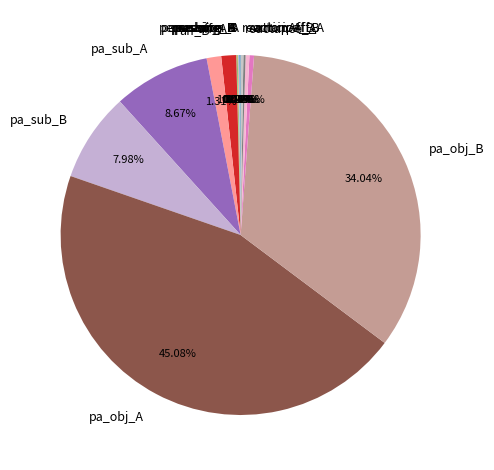

To the nearest percent, what is the average slice percentage?

6%